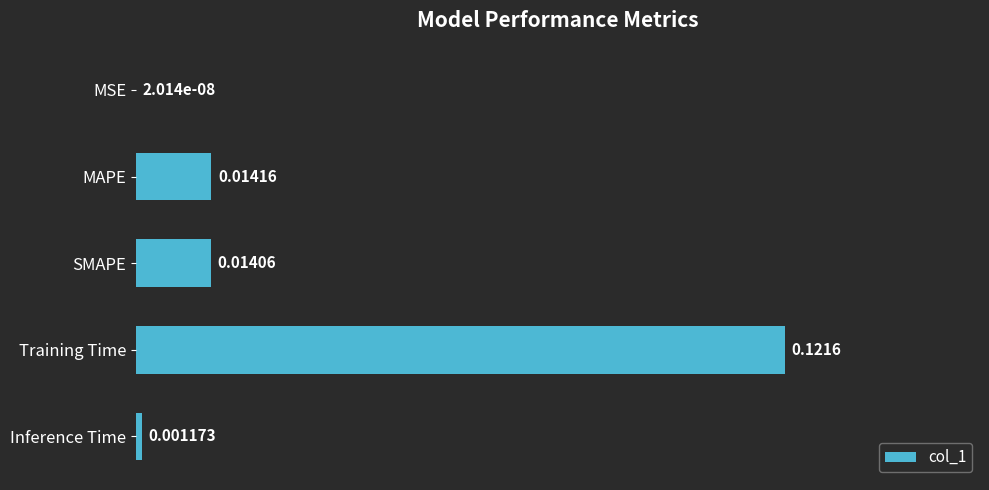

Where is the data nearest to the value 0?

MSE